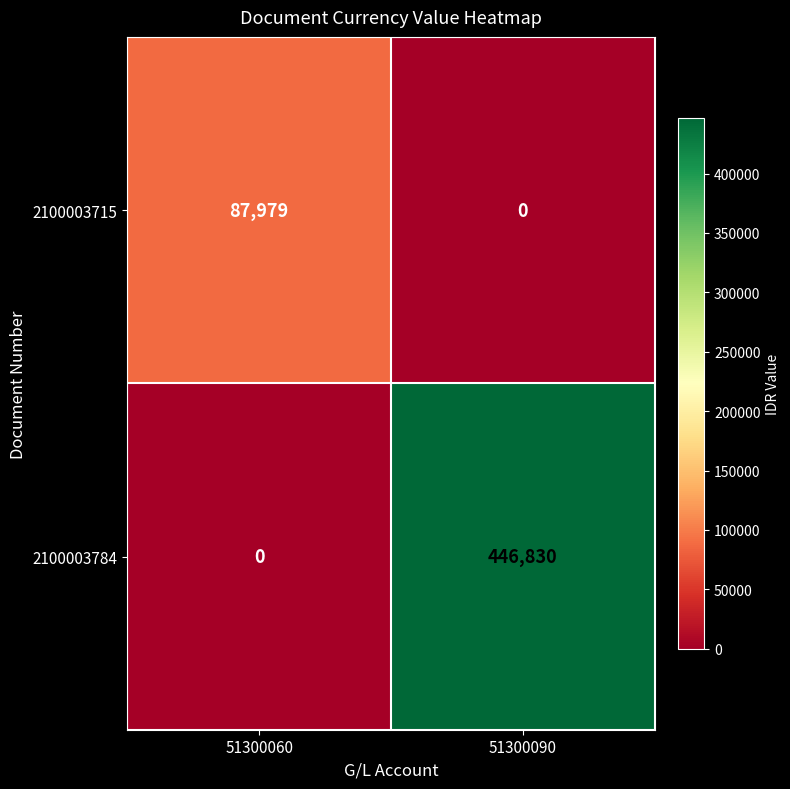

List the series in order of their peak value, highest first.

2100003784, 2100003715